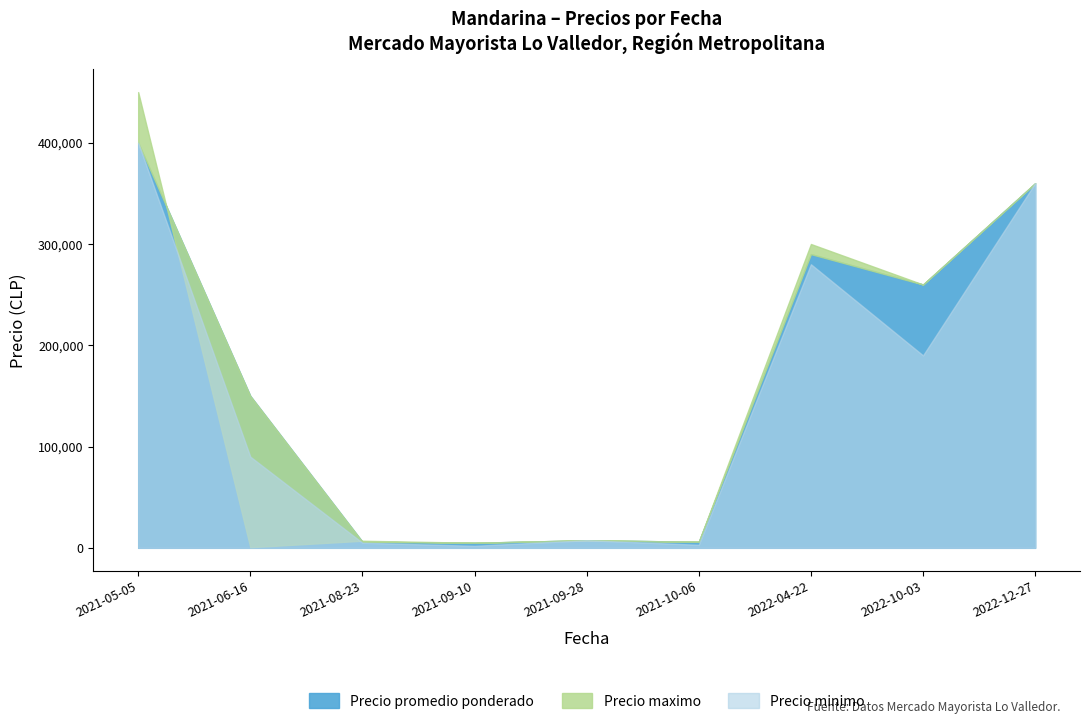

What is the average value of the Precio minimo series?

148611